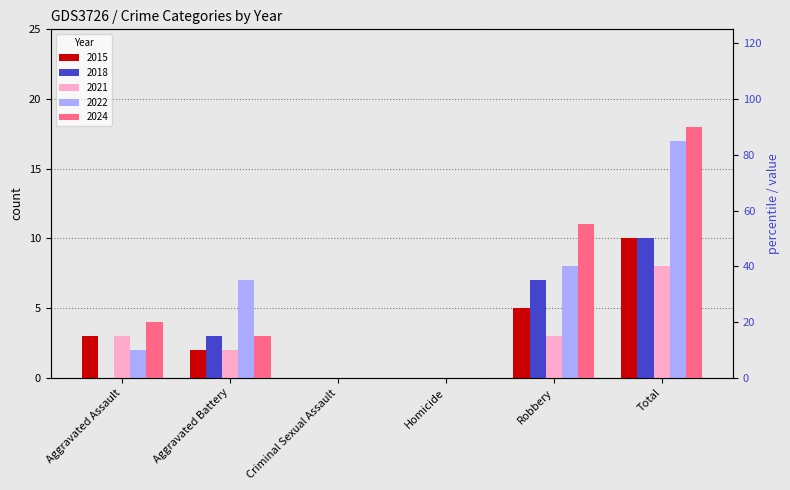

What is the average value of the 2022 series?

6